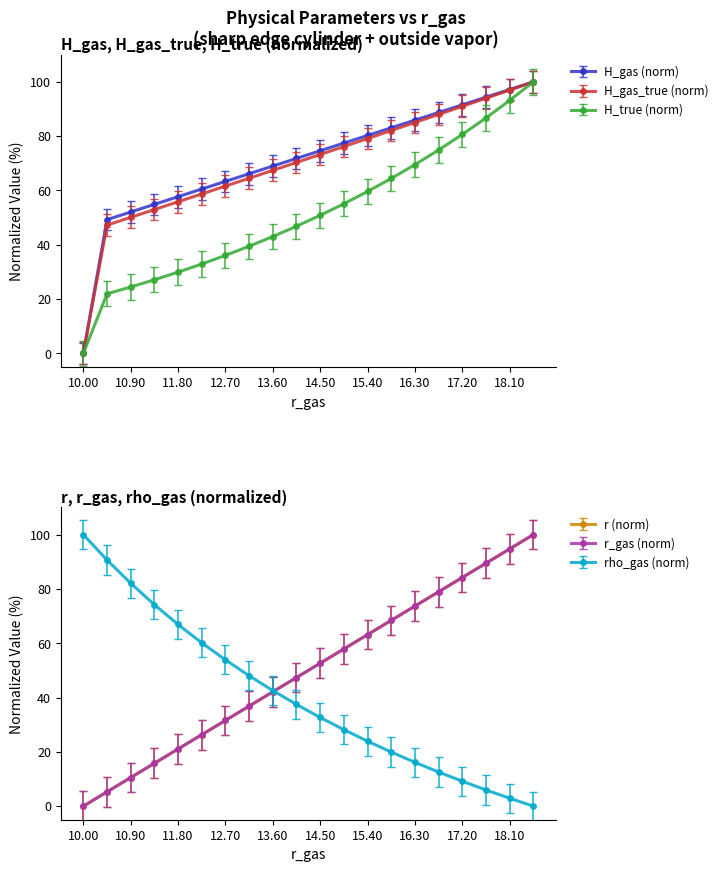

Does the chart have visible grid lines?

No